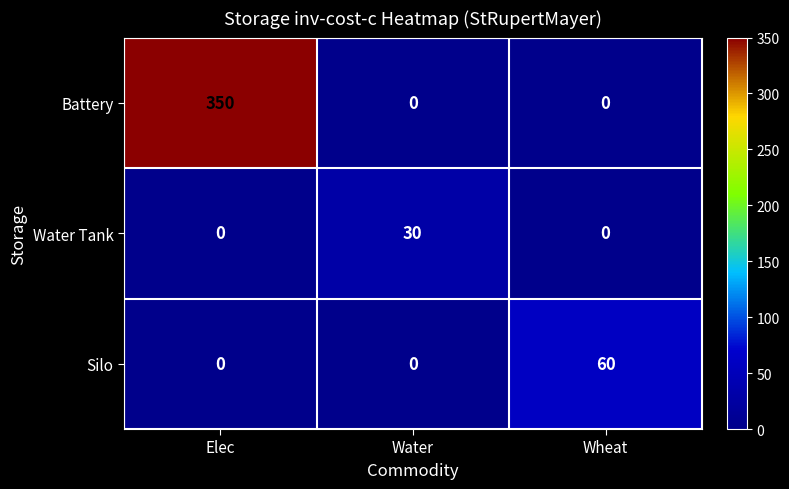

At which label does Water Tank reach its peak?

Water